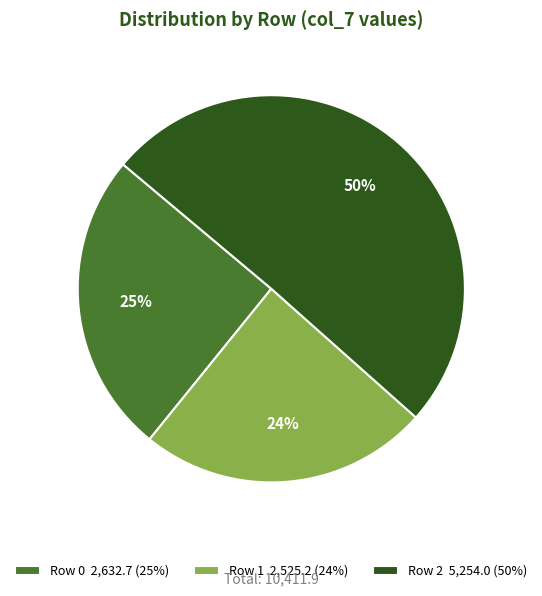

How many slices are in this pie chart?

3